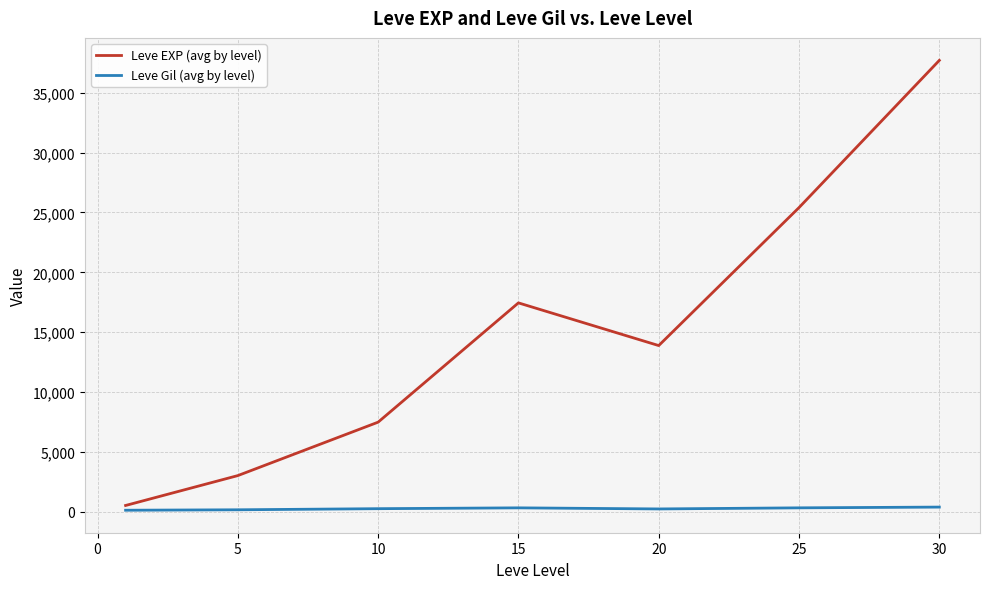

What is the average value of the Leve EXP (avg by level) series?

15062.9